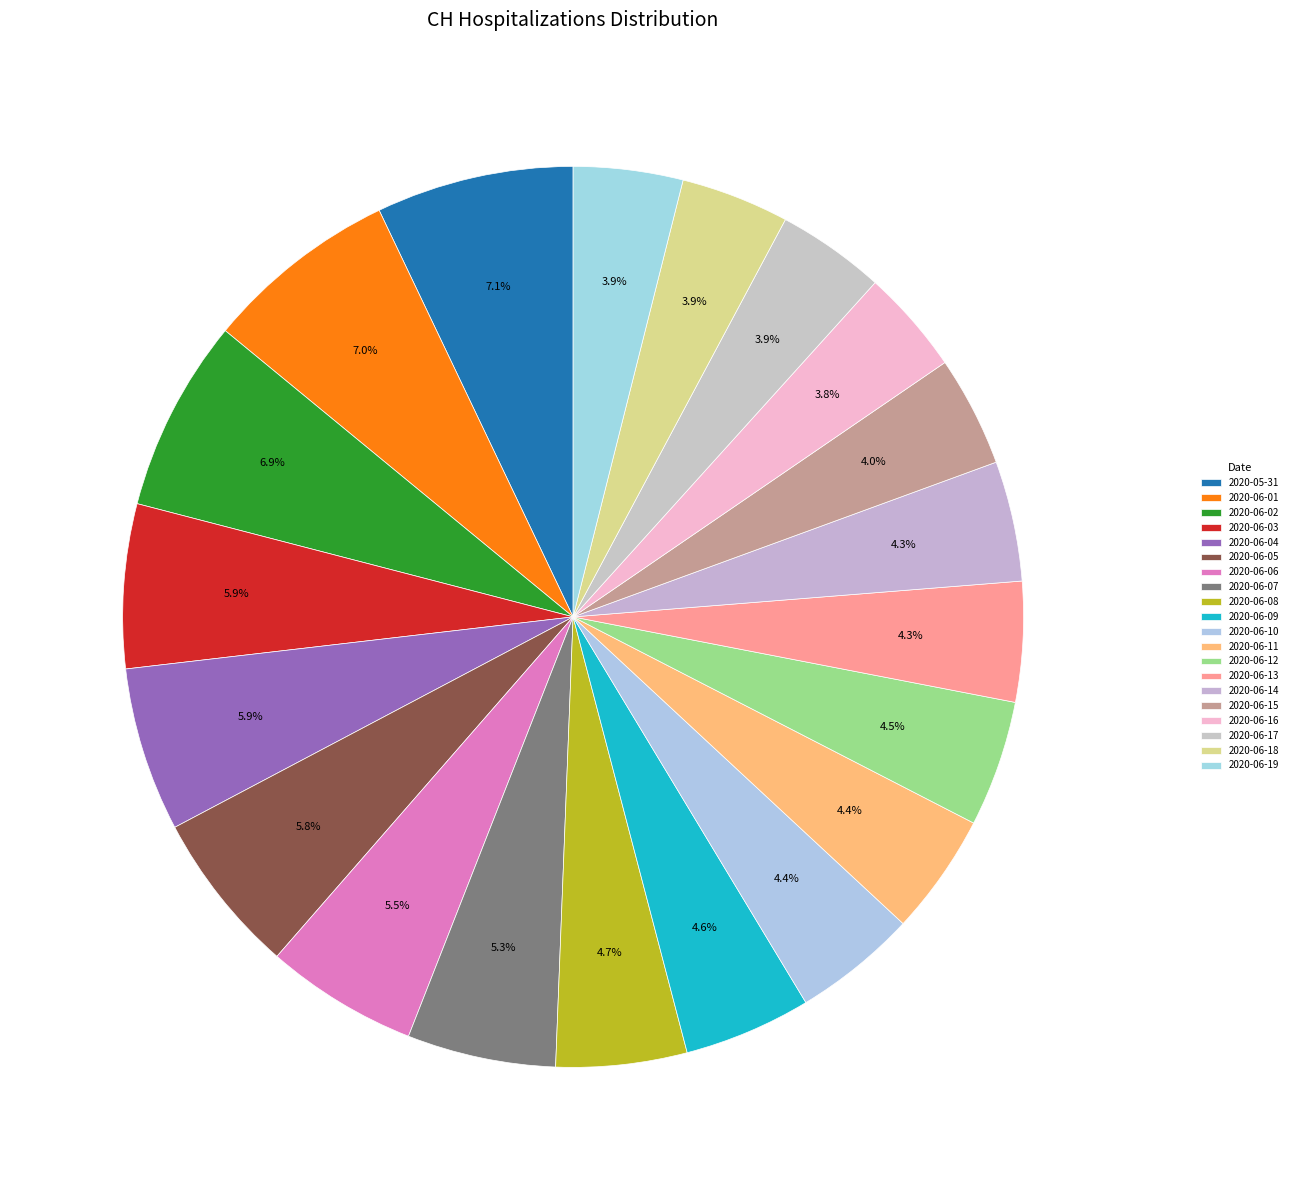

To the nearest percent, what is the difference between the largest and smallest slice percentages?

3%